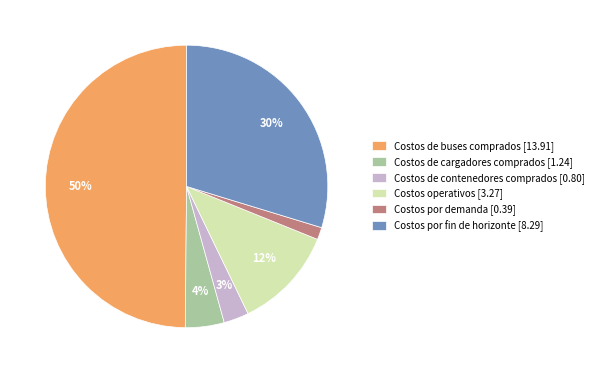

What percentage is the Costos de cargadores comprados slice, to the nearest percent?

4%